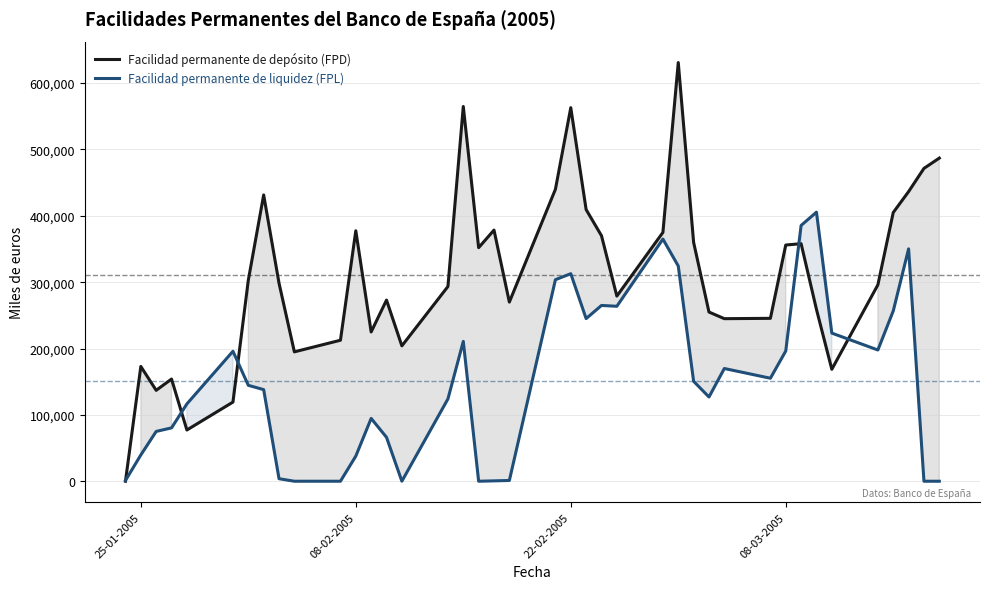

Reading left to right, what are all the values shown in this chart?

Facilidad permanente de depósito (FPD): 0	173000	137000	154000	77200	119300	303000	431500	298500	195000	212500	377500	225000	273000	204000	293500	564800	352000	378500	270000	440000	563000	409400	370000	279000	375000	631000	360000	255000	245000	245500	356000	358000	259000	168700	296000	405000	436500	471500	487000
Facilidad permanente de liquidez (FPL): 1164	39594	75071	80406	116528	195894	144562	138062	3806	0	0	37858	94663	66187	0	124099	210767	0	565	1135	303728	312780	245106	264935	263693	364971	324377	150612	126947	169900	155231	196258	385513	405532	223249	197790	256622	350211	0	0